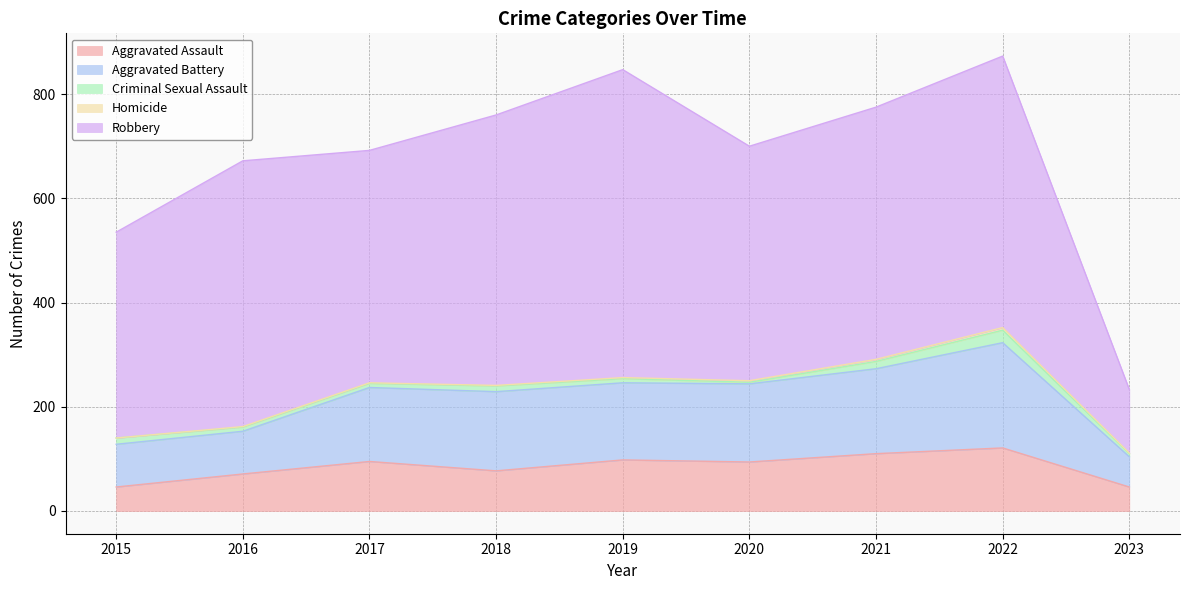

Is it true that Homicide equals 4 at 2021?

True